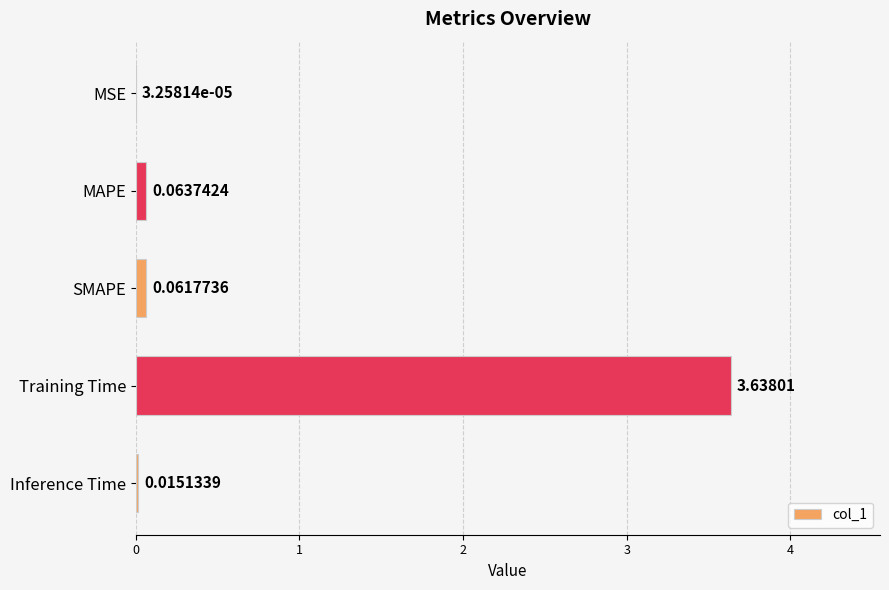

What is the sum of all values?

3.8